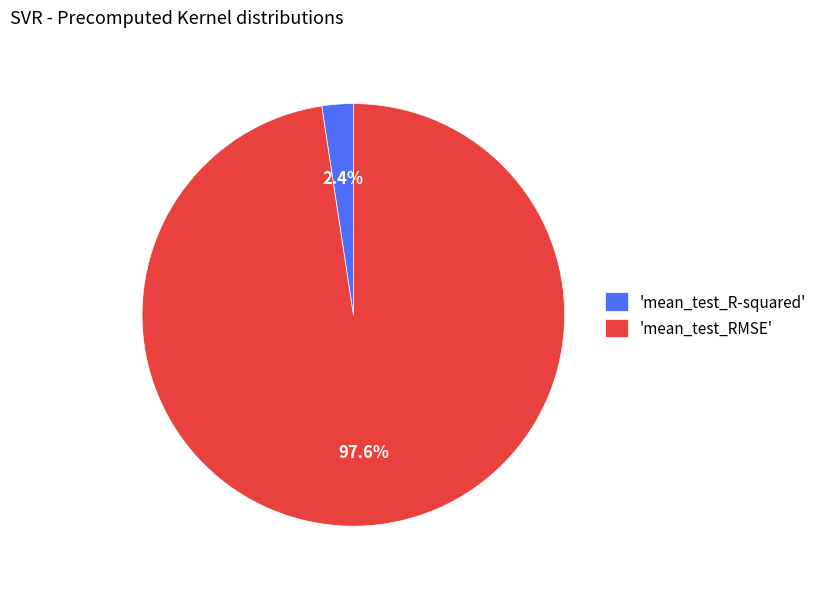

Rank the categories by value from lowest to highest.

'mean_test_R-squared', 'mean_test_RMSE'